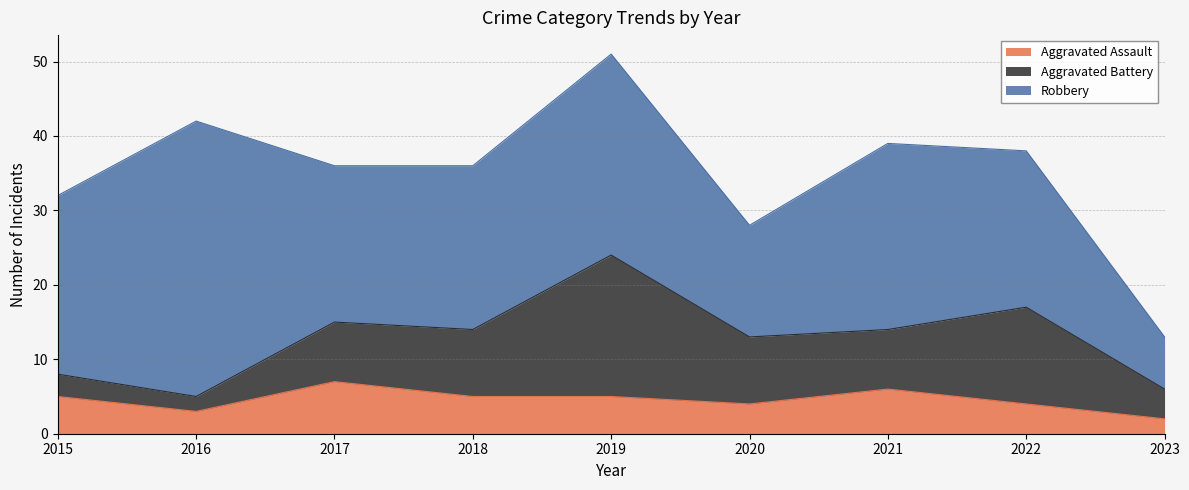

What are all the series names shown in the legend?

Aggravated Assault, Aggravated Battery, Robbery